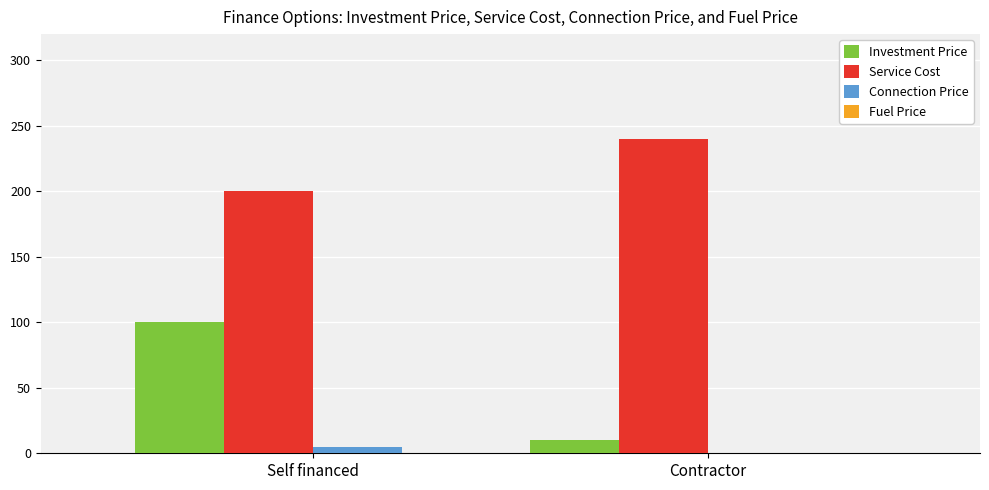

At which label is Service Cost closest to 220?

Self financed